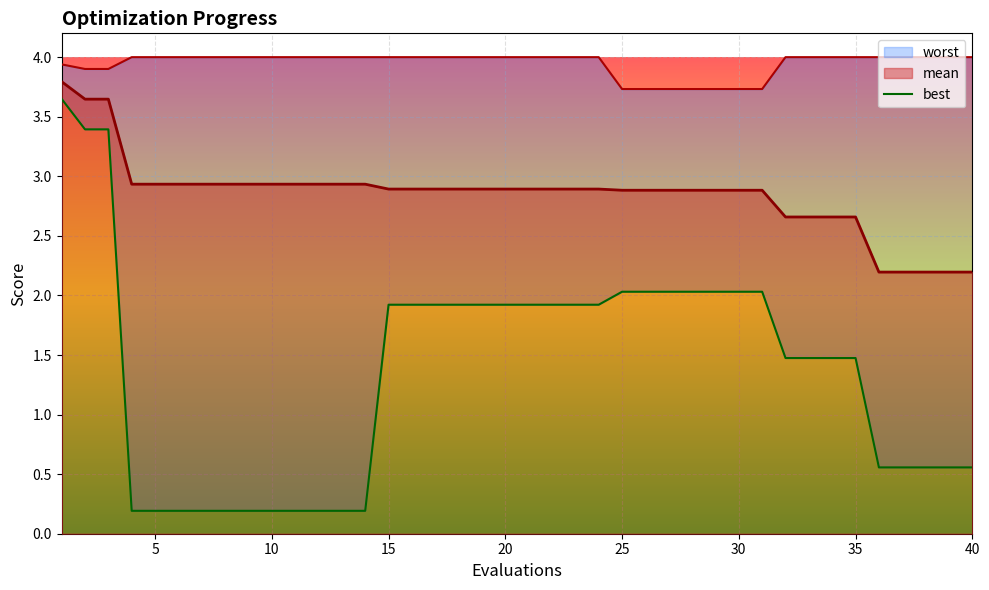

True or false: the data shows 0.3 at 12.

False